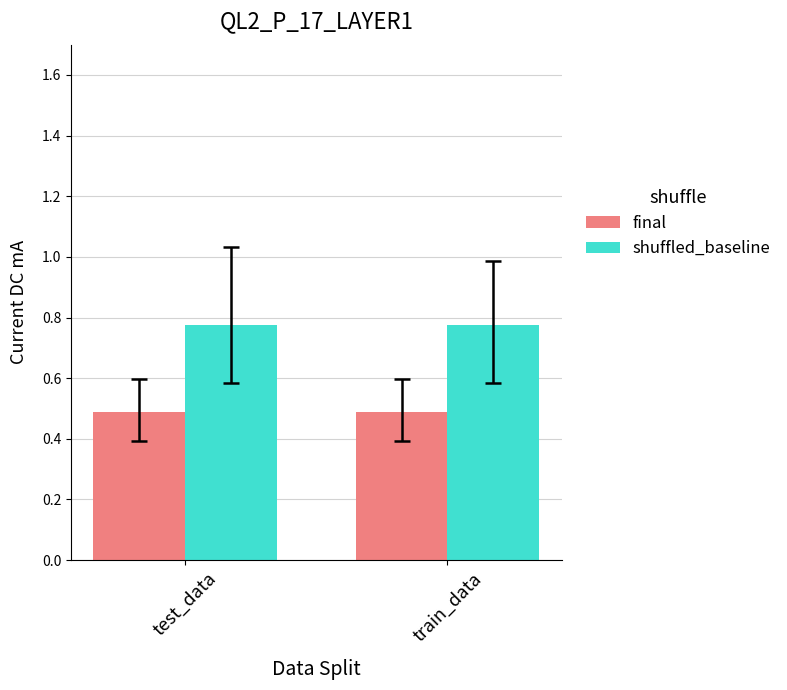

How many bars are there in each group?

2